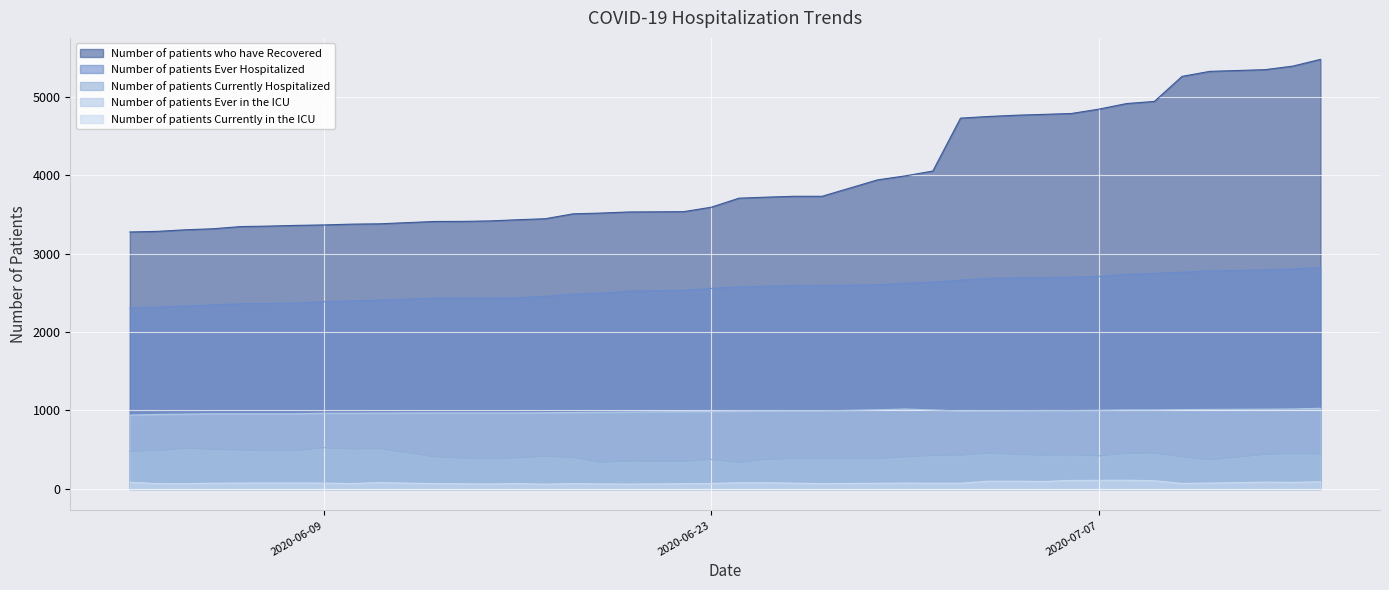

What is the average value of the Number of patients Currently in the ICU series?

78